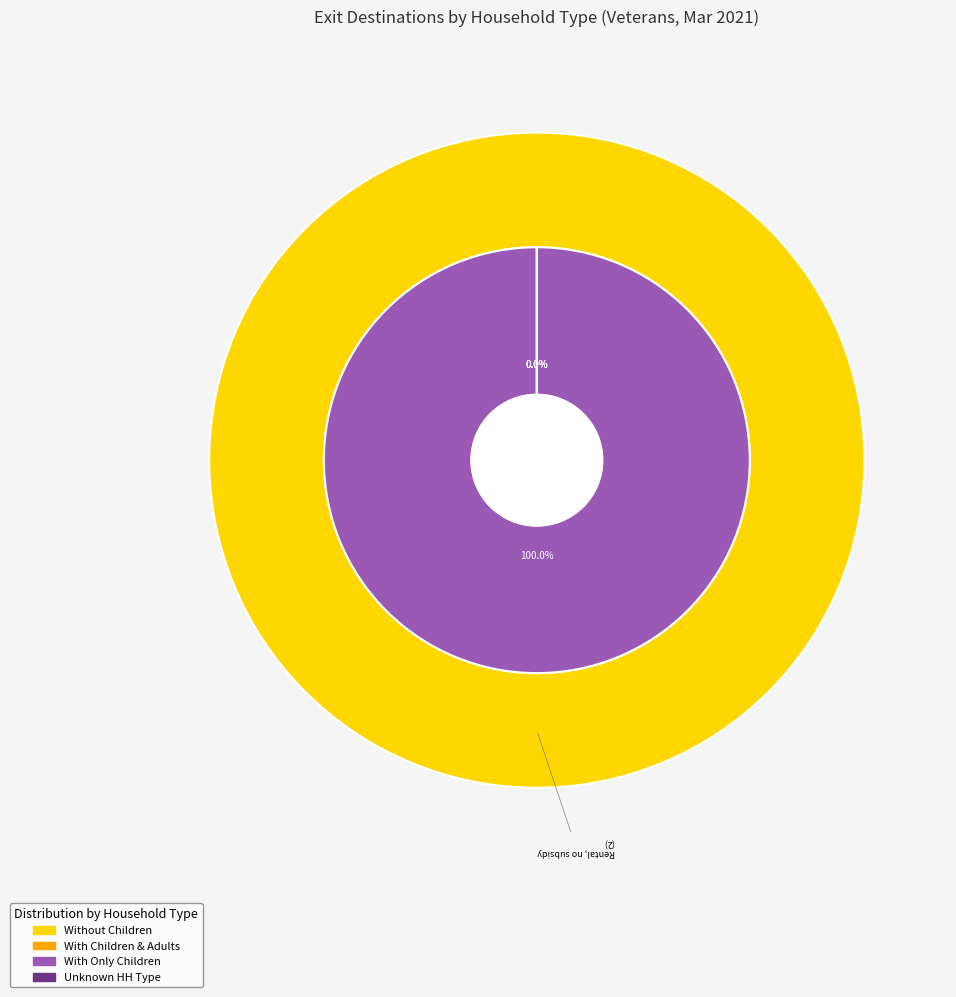

Between Moved from HOPWA and Rental, no subsidy, which series saw the biggest shift?

without_children